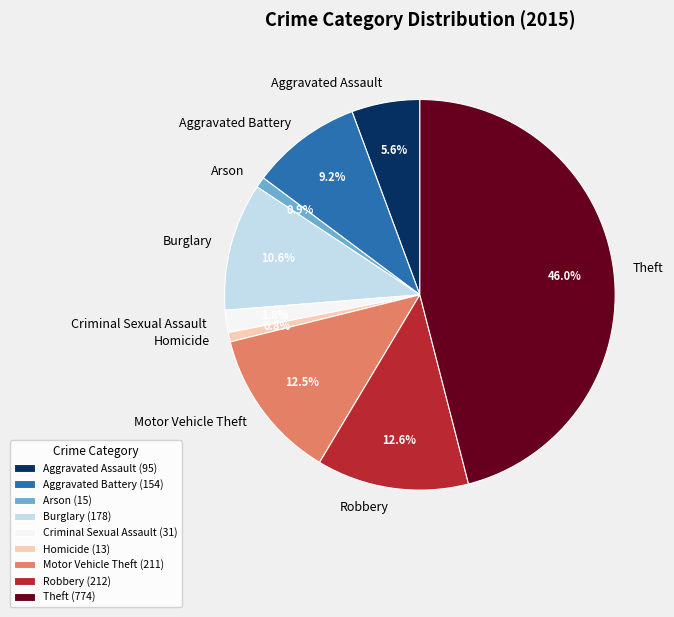

What is the largest slice in the pie chart?

Theft